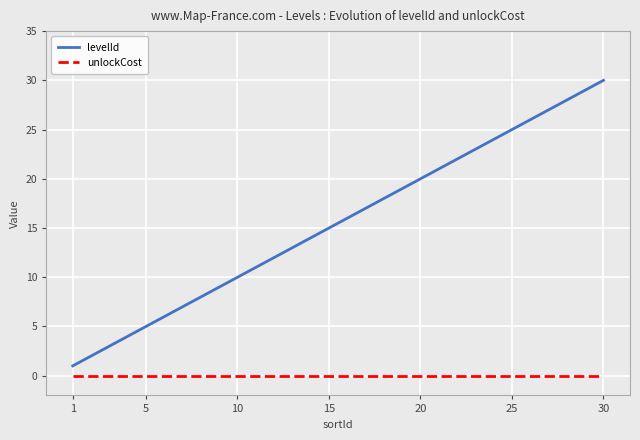

Which series has the largest total across all categories?

levelId